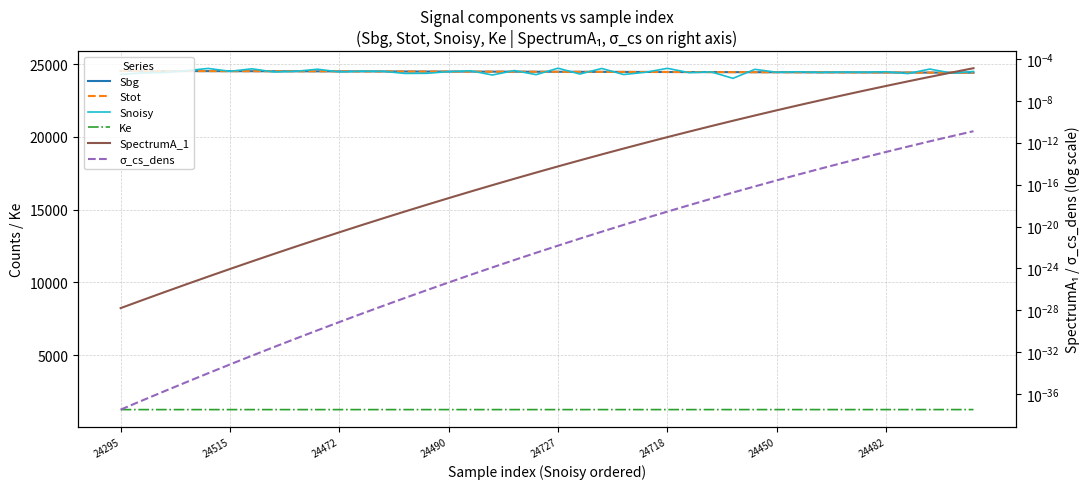

What is the approximate value of Ke at 24450?

1254.5